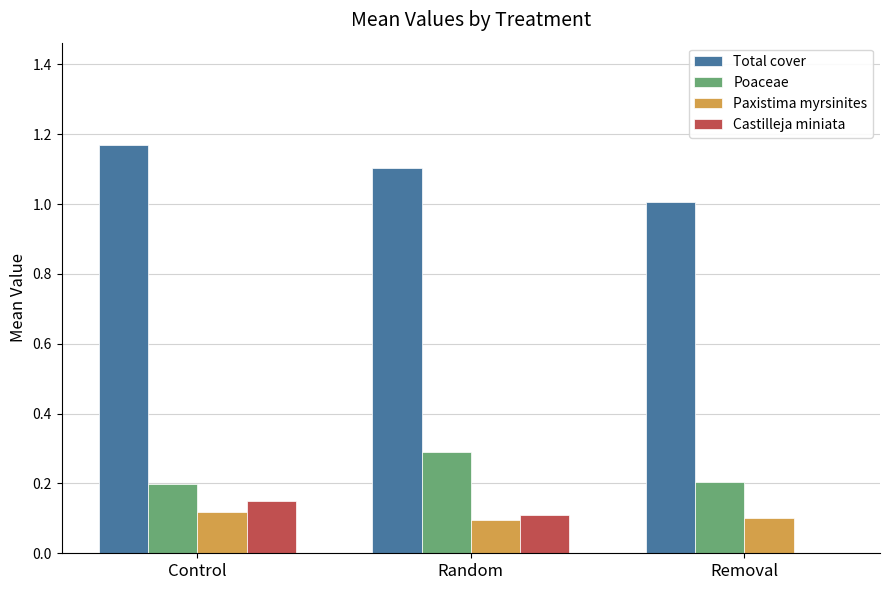

What is the approximate value of Total cover at Removal?

1.0